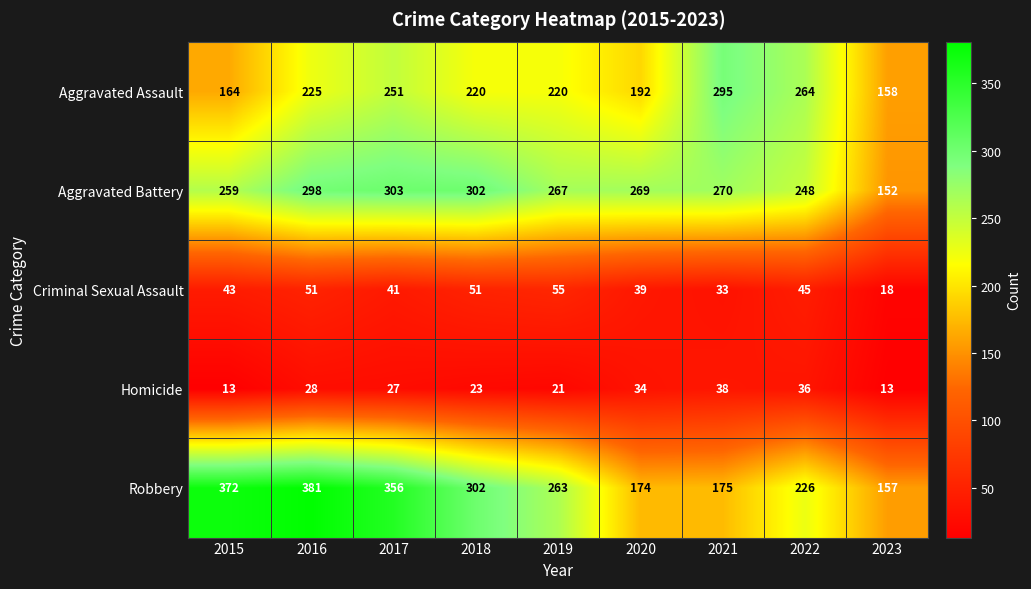

Which series has the widest spread of values?

Robbery